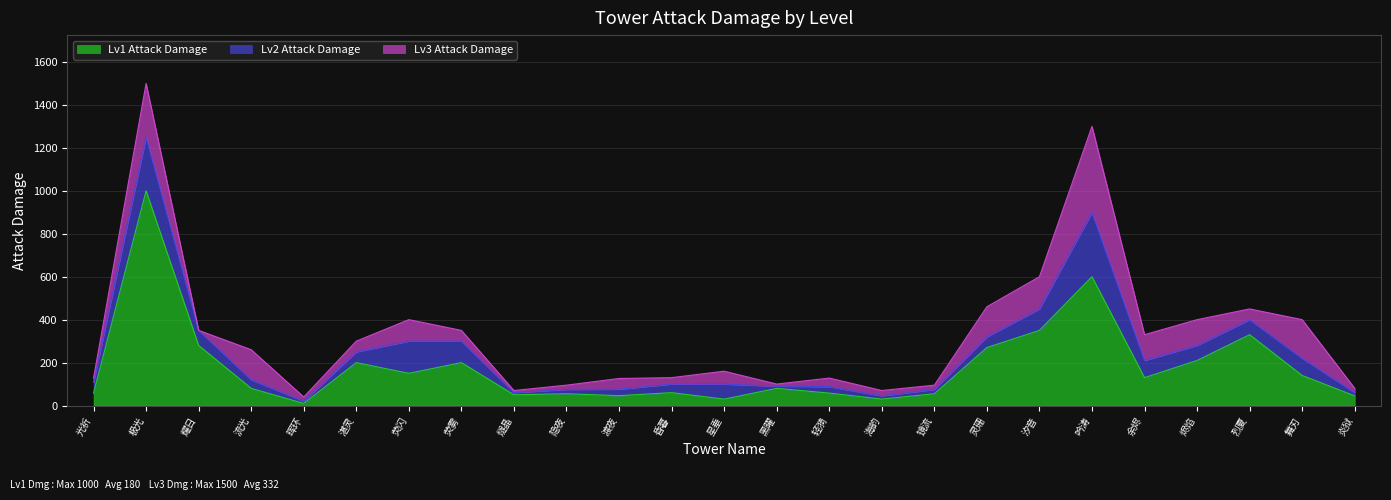

At how many categories does at least one series exceed 127?

17